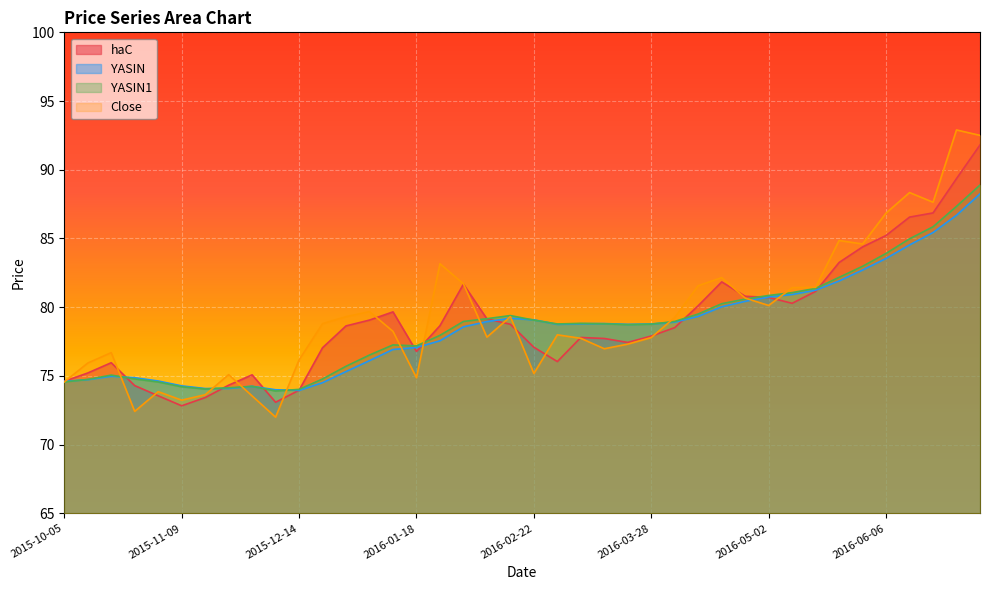

Rank the categories by haC value from highest to lowest.

2016-07-04, 2016-06-27, 2016-06-20, 2016-06-13, 2016-06-06, 2016-05-30, 2016-05-23, 2016-04-18, 2016-02-01, 2016-05-16, 2016-04-25, 2016-05-02, 2016-05-09, 2016-04-11, 2016-01-11, 2016-02-08, 2016-01-04, 2016-02-15, 2016-01-25, 2015-12-28, 2016-04-04, 2016-03-28, 2016-03-07, 2016-03-14, 2016-03-21, 2016-02-22, 2015-12-21, 2016-01-18, 2016-02-29, 2015-10-19, 2015-10-12, 2015-11-30, 2015-10-05, 2015-11-23, 2015-10-26, 2015-12-14, 2015-11-02, 2015-11-16, 2015-12-07, 2015-11-09